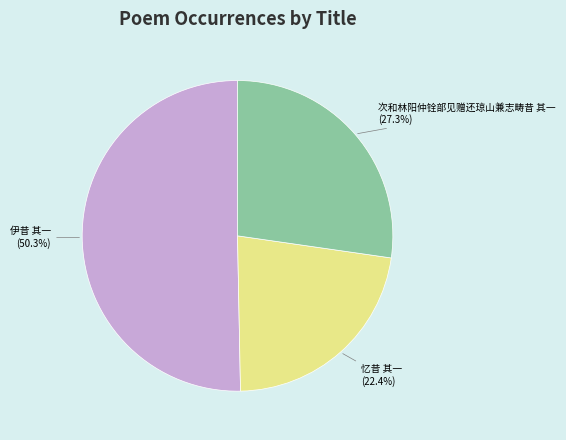

Is there a majority slice in this chart?

Yes